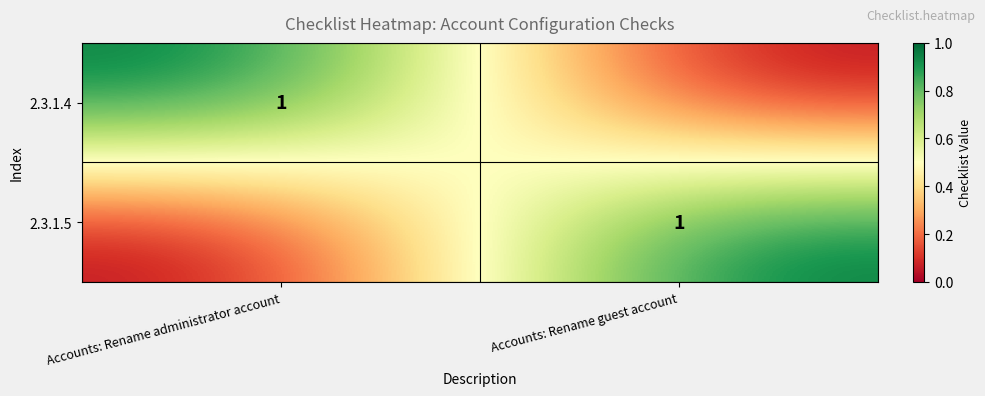

True or false: 2.3.1.4 has a value of 1 at Accounts: Rename administrator account.

True